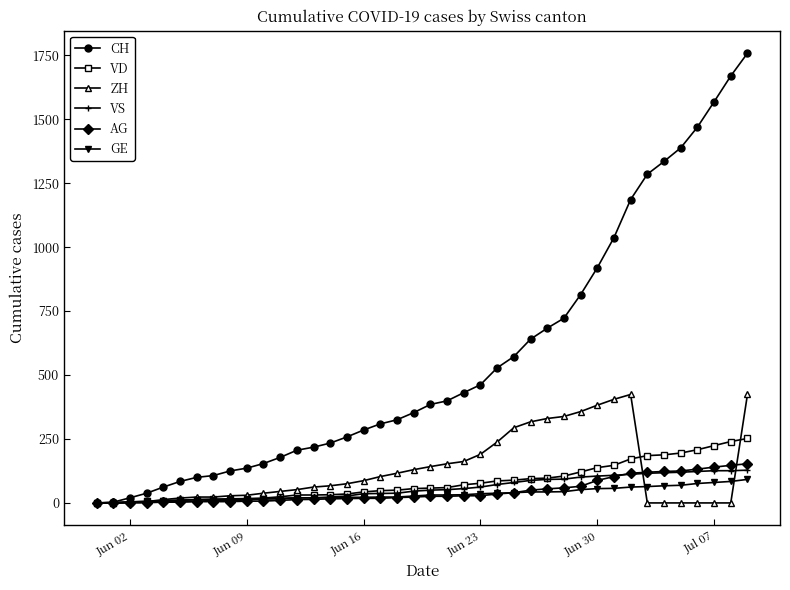

How many values in the VD series are below 58?

20